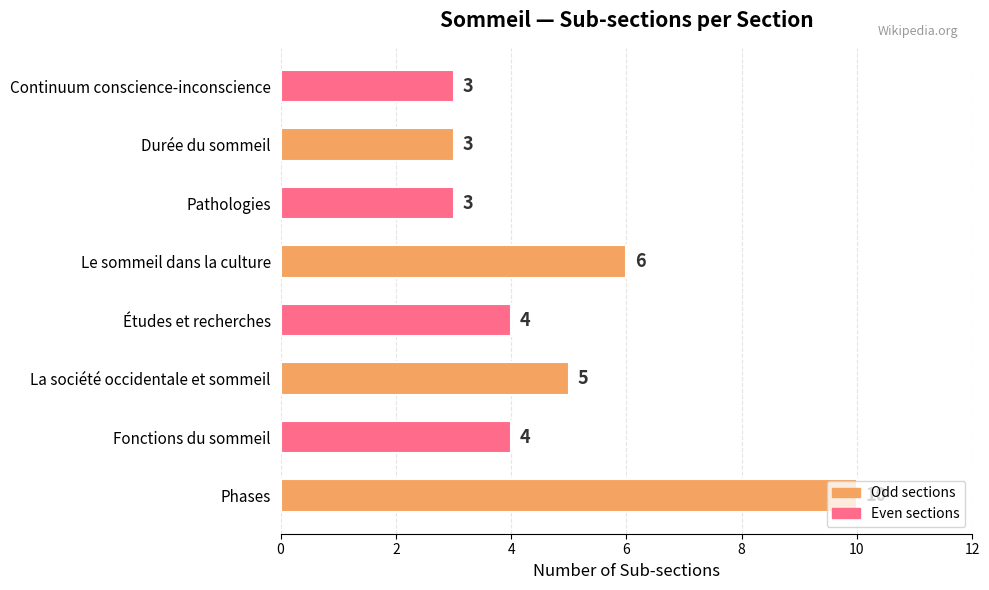

Count the number of categories in the chart.

8